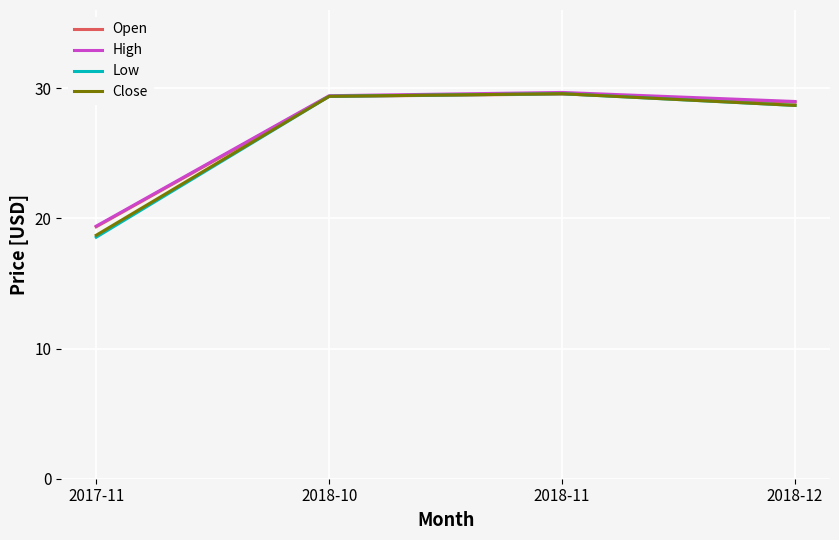

What is the minimum value shown in the chart?

18.6